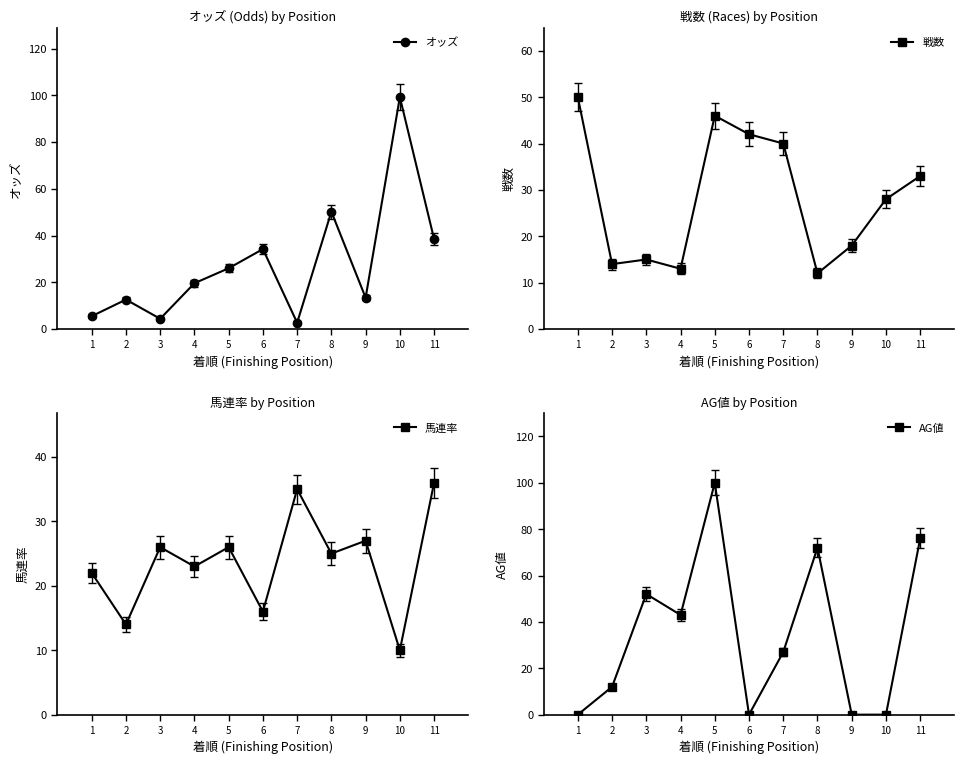

What is the value of the オッズ point at the 2nd from the left?

12.6